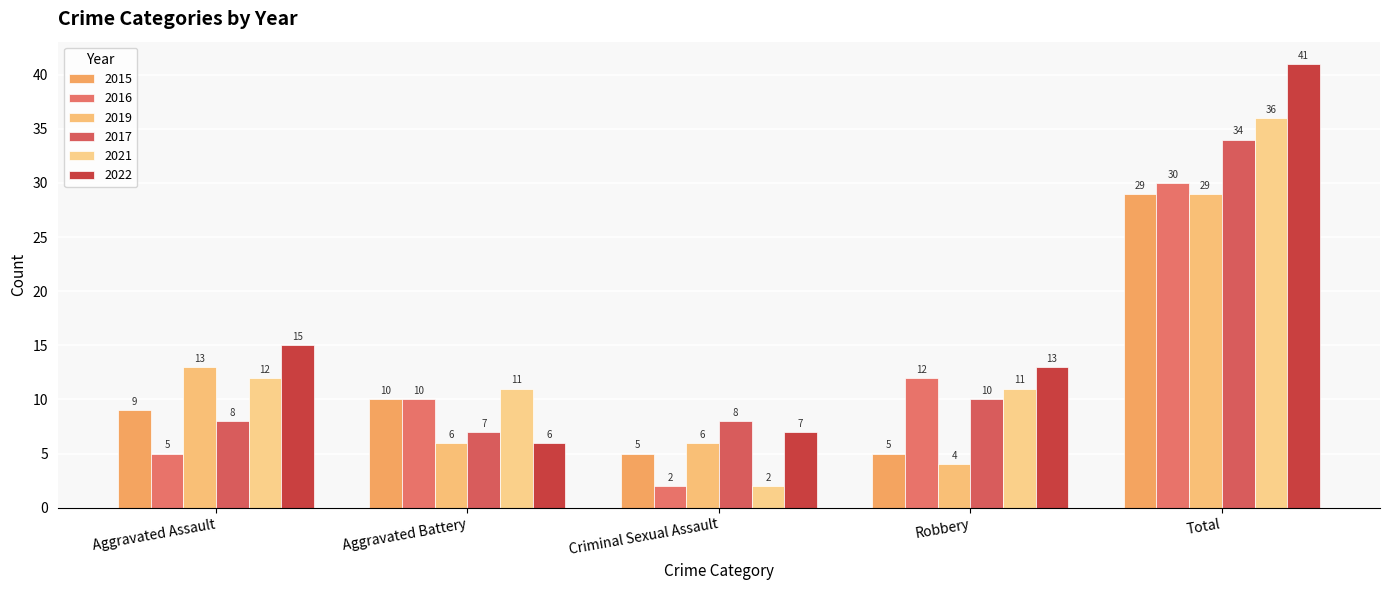

What is the difference between the second highest and second lowest values in the 2016 series?

7